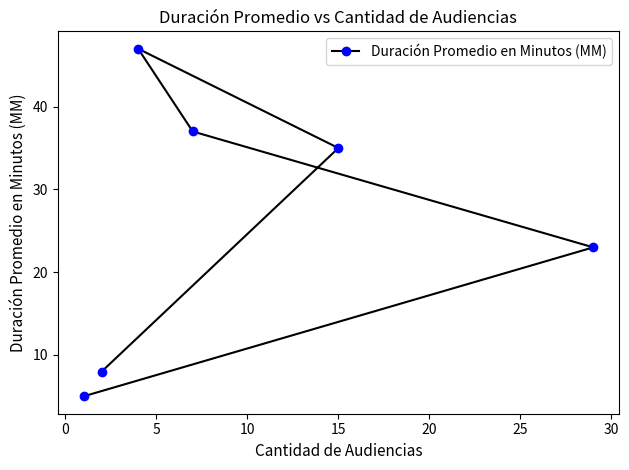

Count the number of values greater than 35.

2